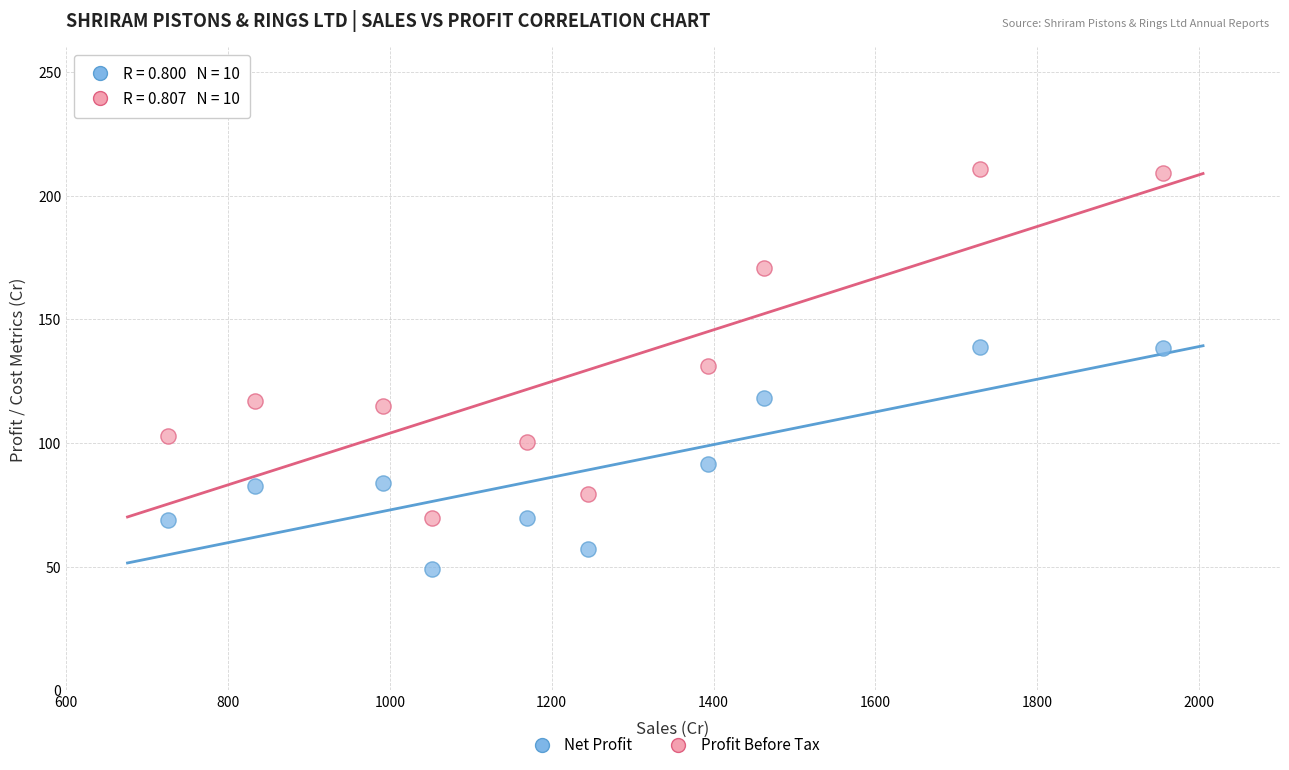

Across all data points, what is the range of Y values (max minus min)?

161.9